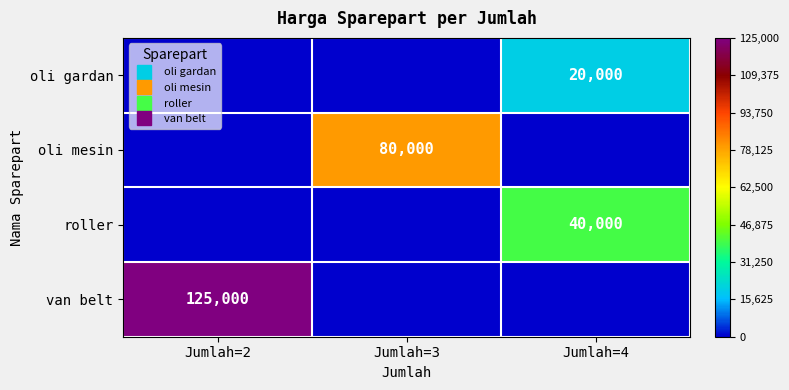

At how many categories does at least one series exceed 325?

3